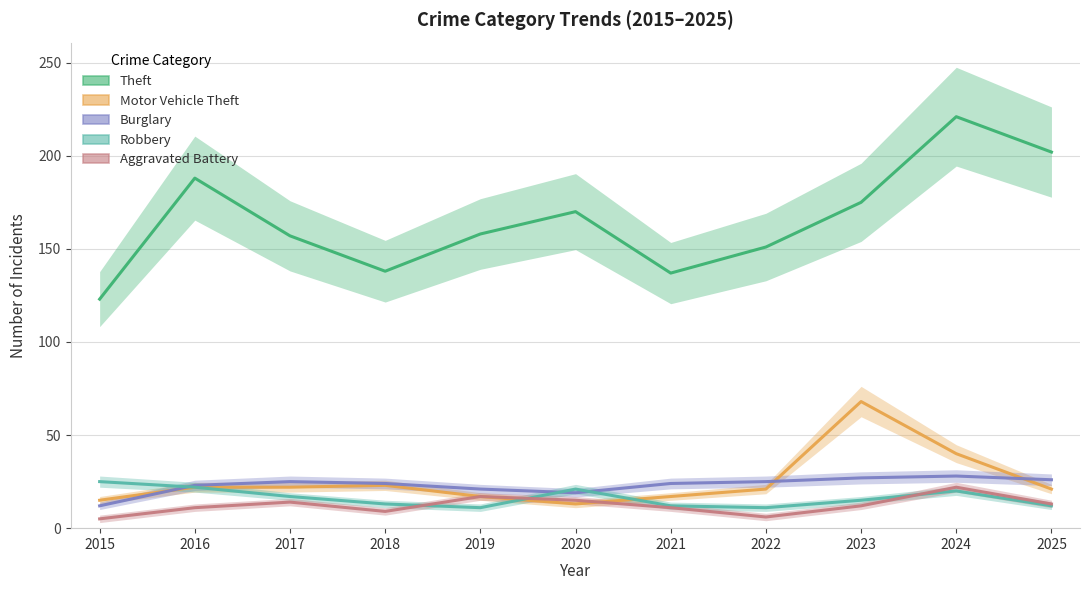

What is the lowest value of the Burglary series?

12